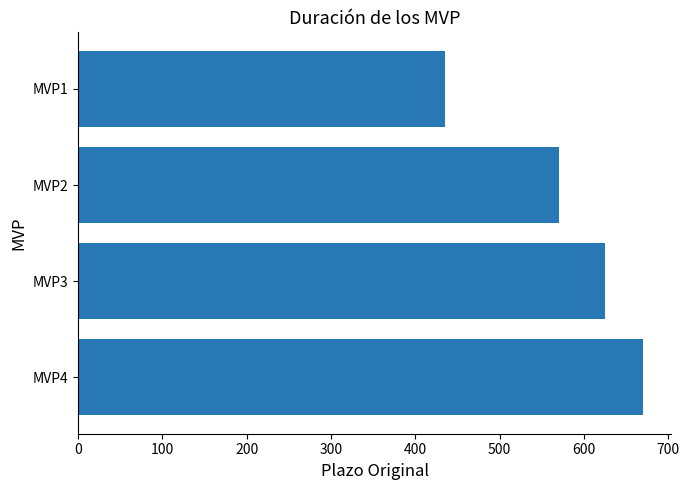

The value at MVP3 is 920. True or false?

False